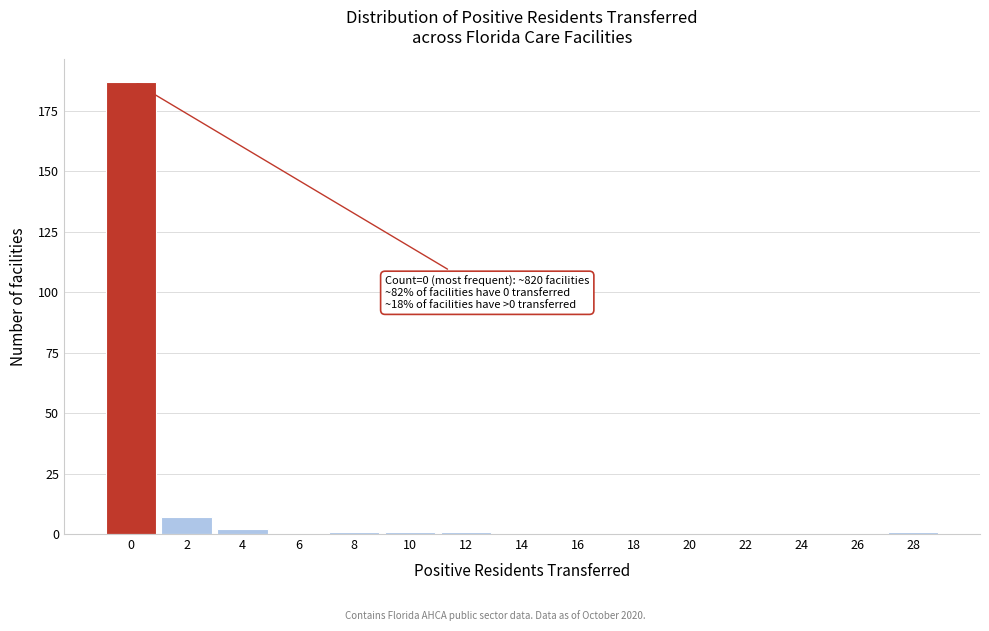

Reading right to left, transcribe all the data shown in this chart.

28=1	26=0	24=0	22=0	20=0	18=0	16=0	14=0	12=1	10=1	8=1	6=0	4=2	2=7	0=187